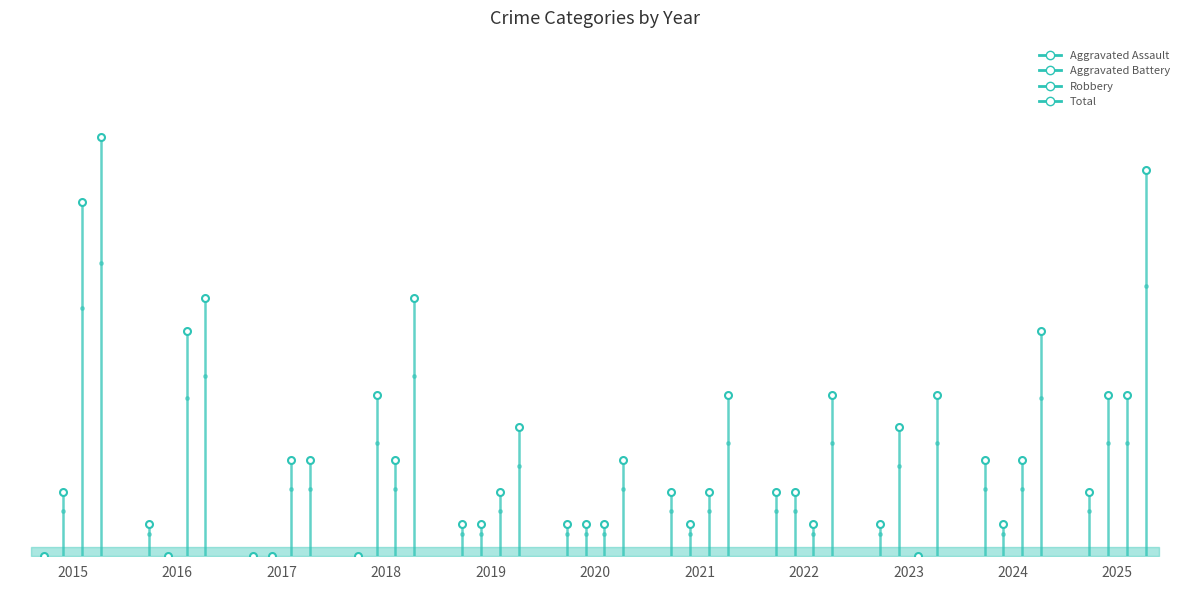

Is this an area chart (filled region under the line)?

No